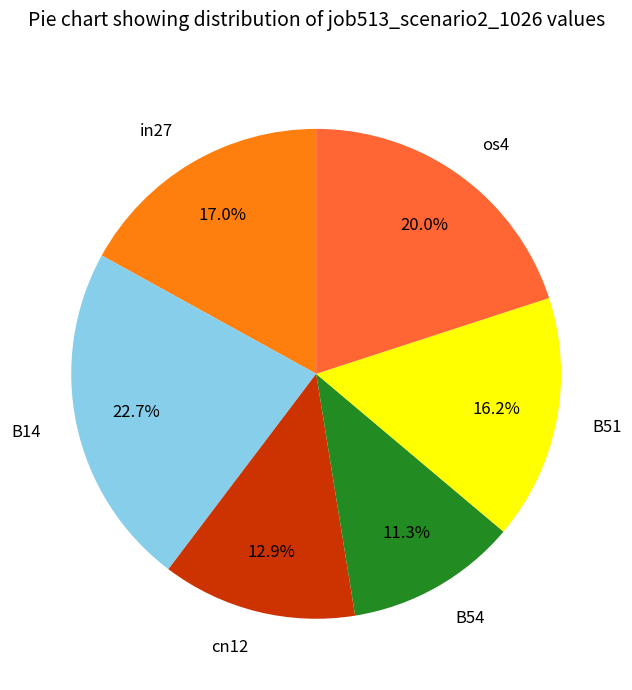

Count the number of slices in the pie.

6